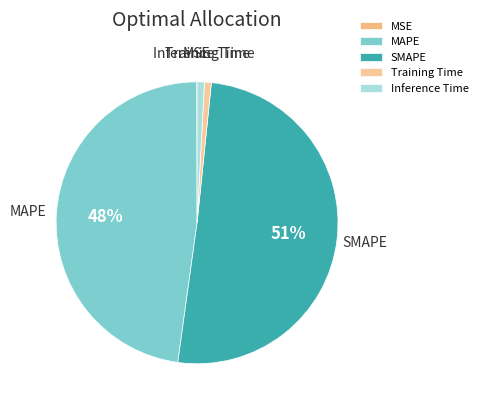

Which slice represents more than half of the pie?

SMAPE